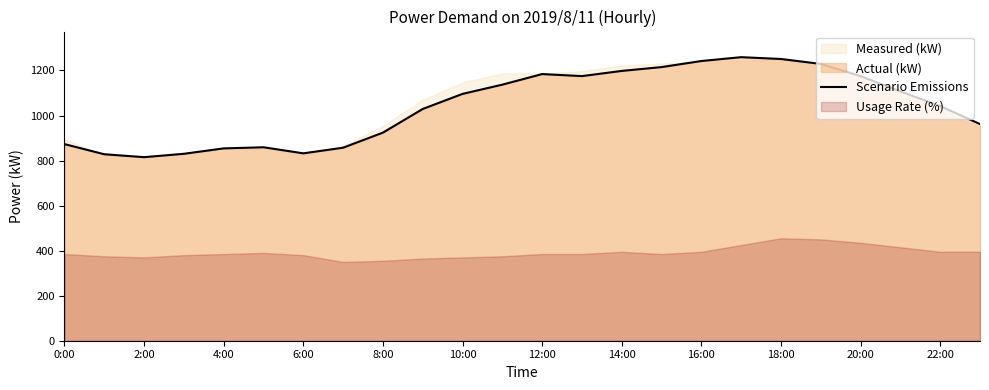

Does the chart have visible grid lines?

No